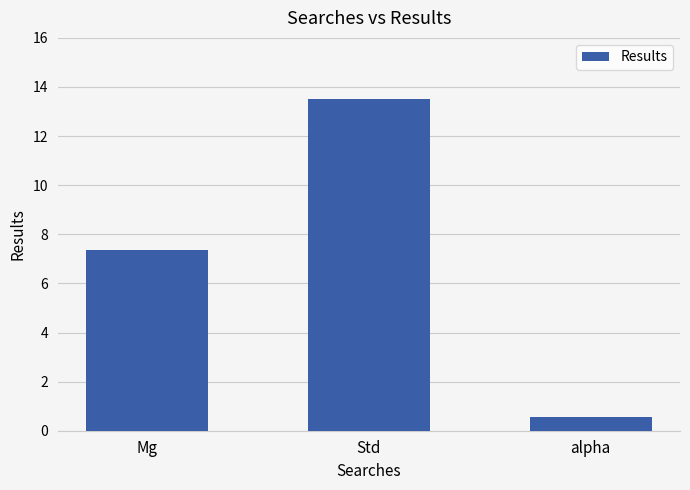

What is the change in value from Mg to alpha?

-6.8